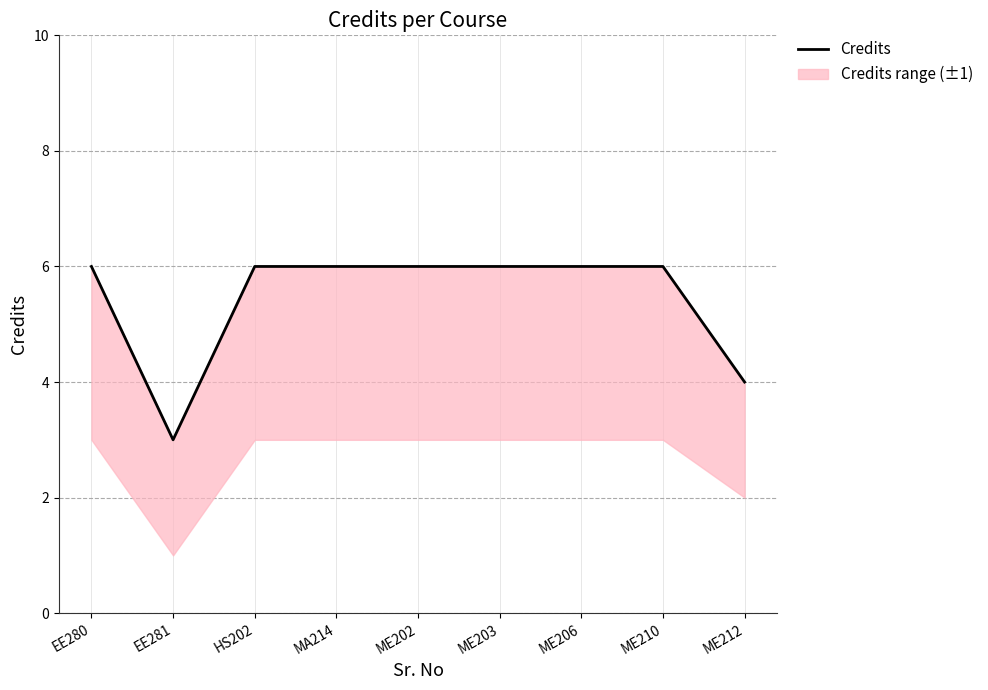

At which category does the chart reach its minimum across all series?

EE281